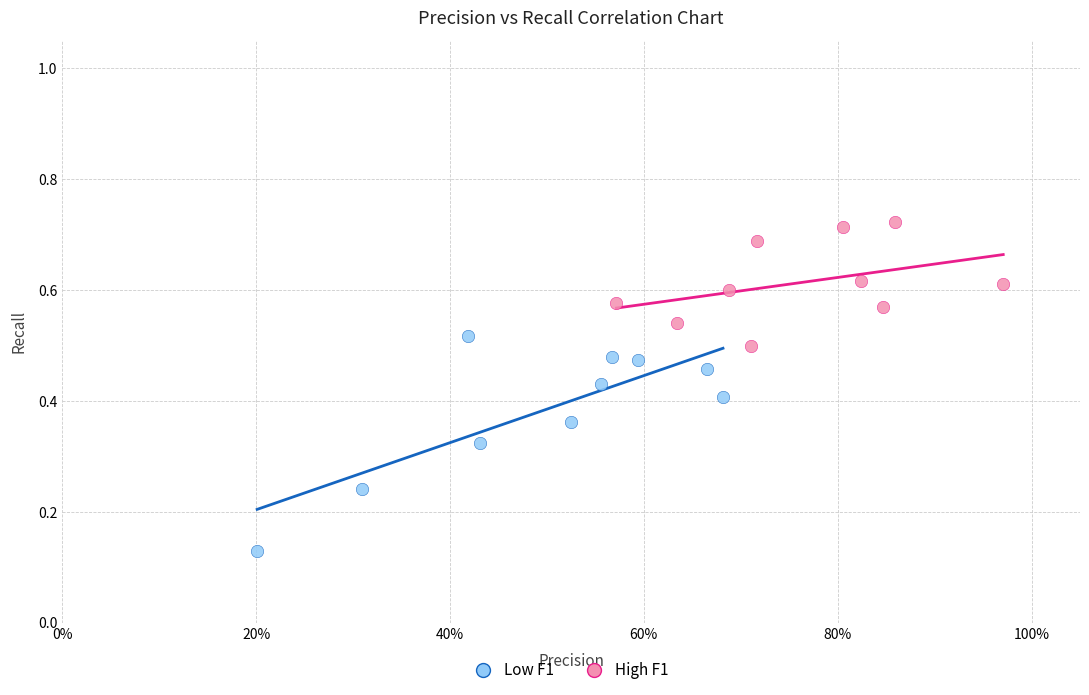

What are all the series names shown in the legend?

Low F1, High F1